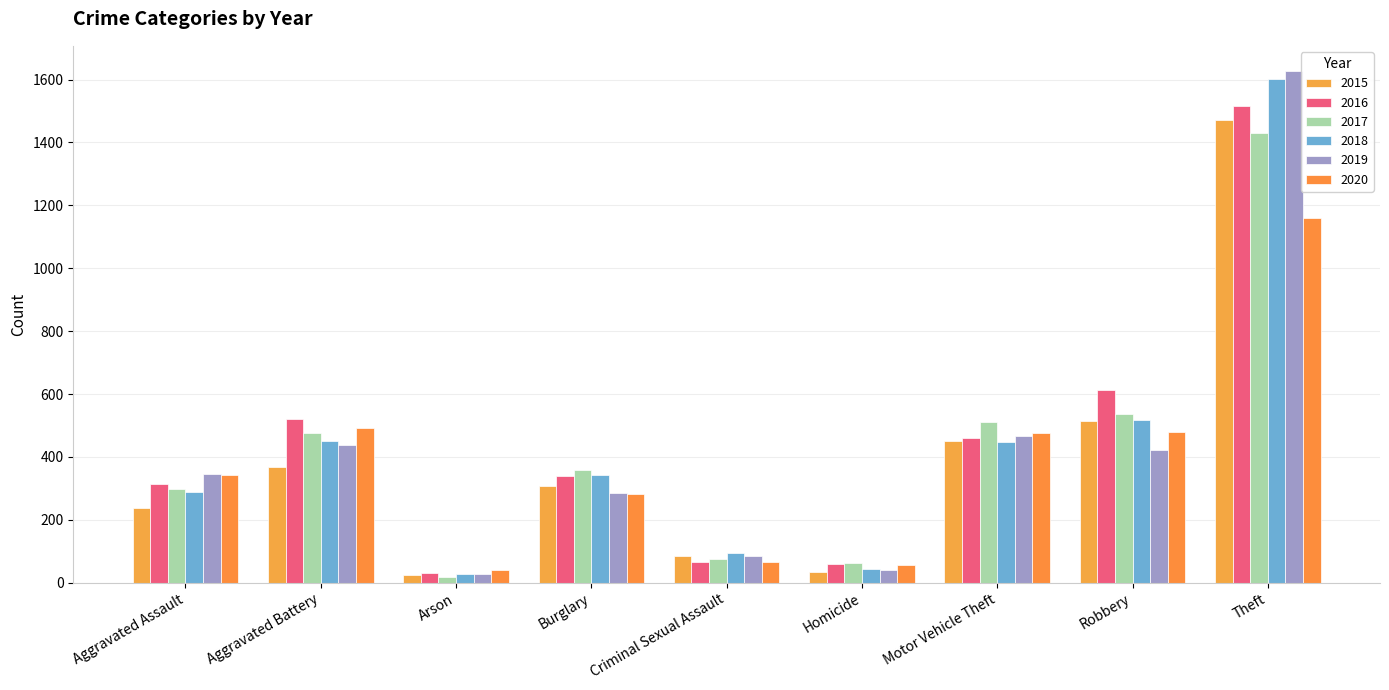

List the labels in order of 2017 value, smallest first.

Arson, Homicide, Criminal Sexual Assault, Aggravated Assault, Burglary, Aggravated Battery, Motor Vehicle Theft, Robbery, Theft